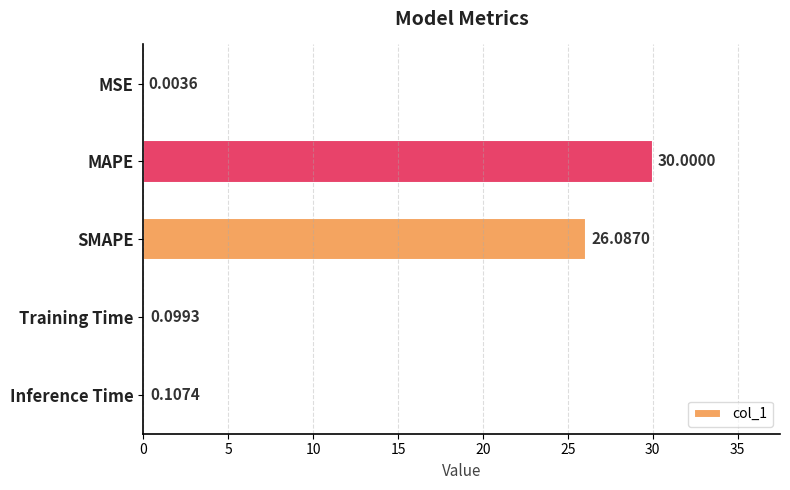

At which category does the chart reach its peak across all series?

MAPE